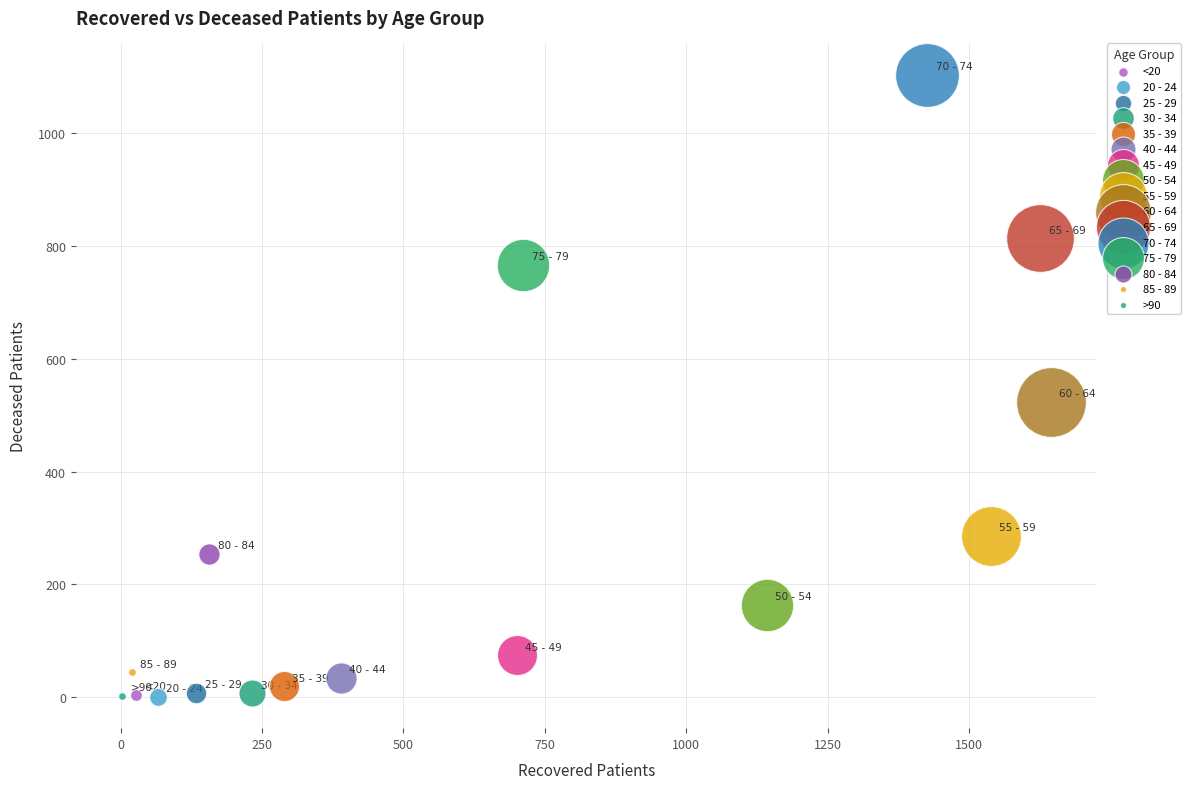

Which series reaches the maximum Y coordinate?

70 - 74